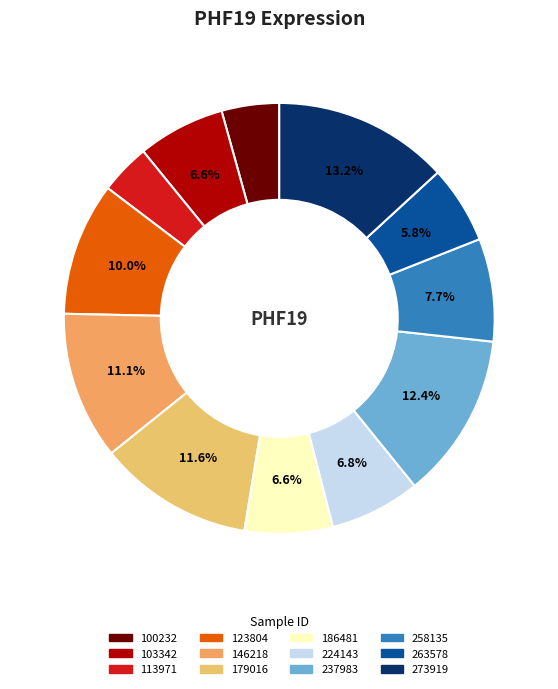

The 273919 slice represents 13% of the pie. True or false?

True